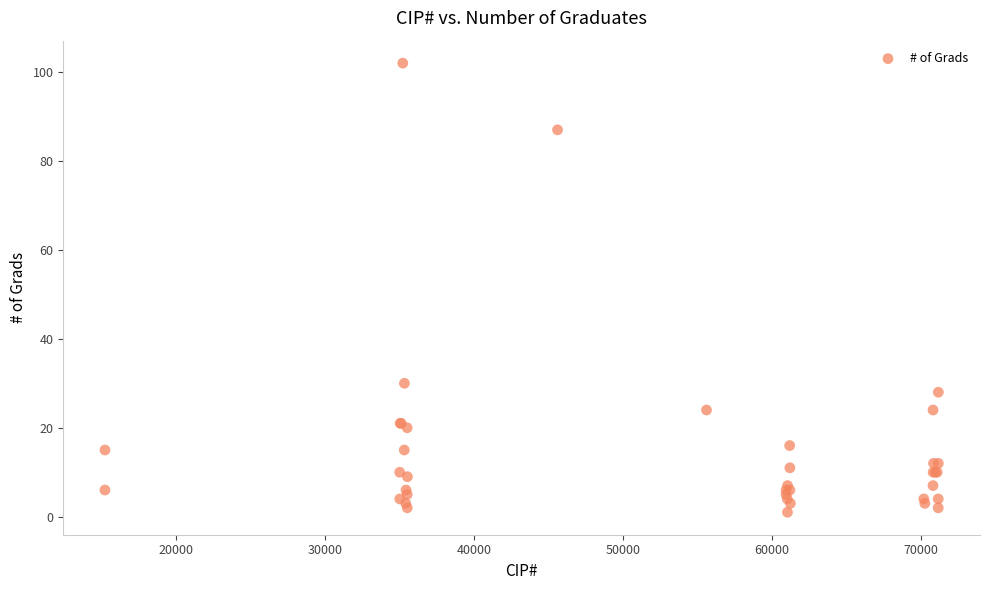

What Y value in the scatter plot is closest to 51?

30